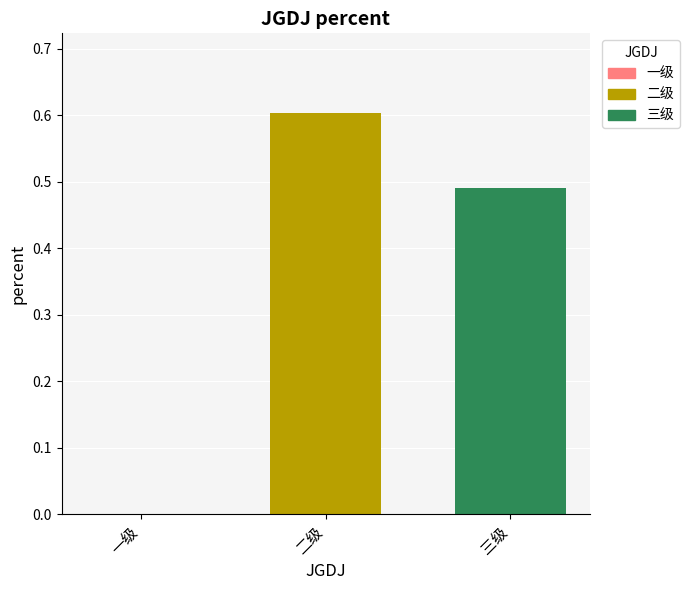

What is the greatest value displayed?

0.6